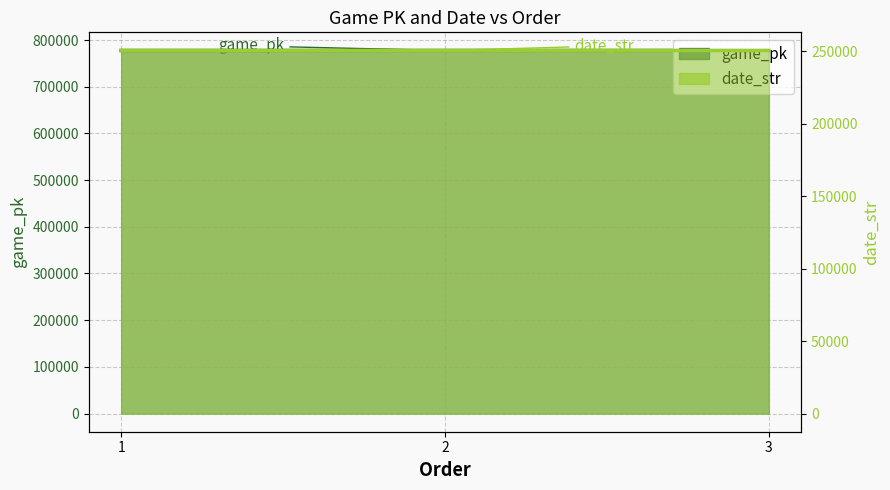

What is the minimum value for game_pk?

777582